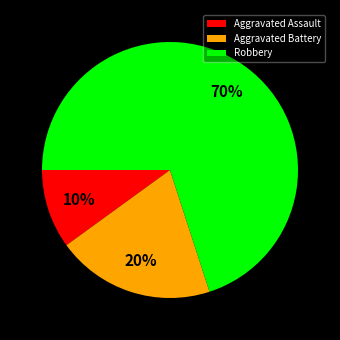

Which category has the smallest portion of the pie?

Aggravated Assault